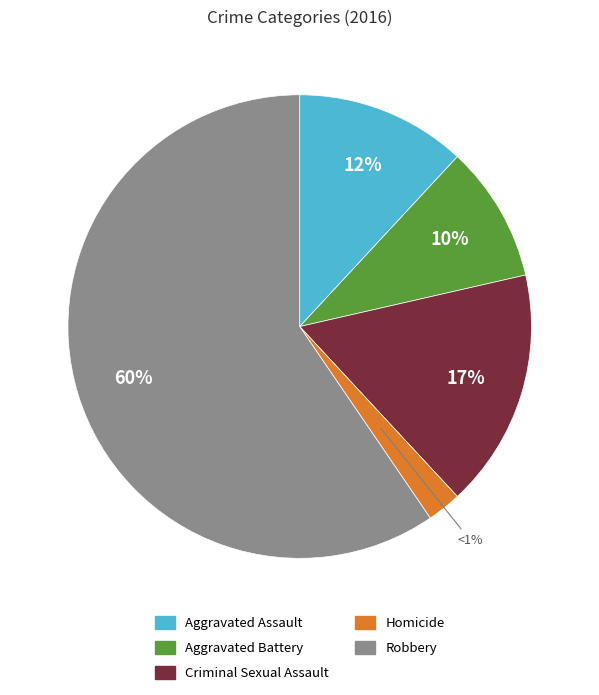

What is the smallest slice in the pie chart?

Homicide